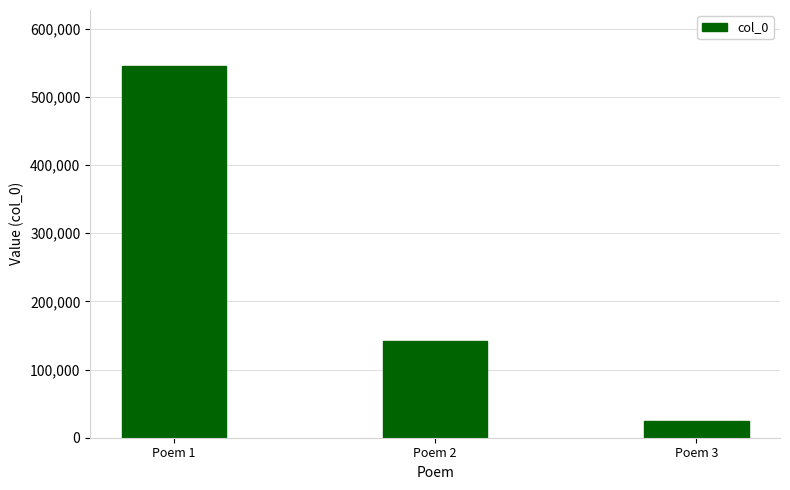

The chart shows a value of 545334 at Poem 1. True or false?

True